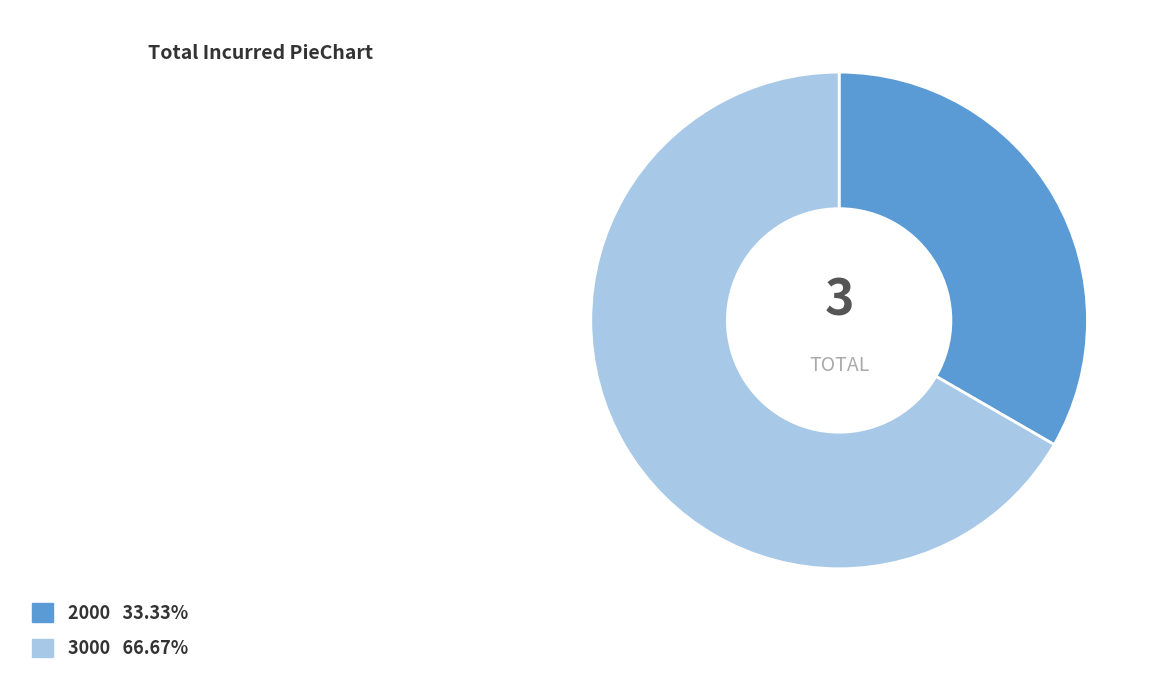

What is the smallest slice in the pie chart?

2000